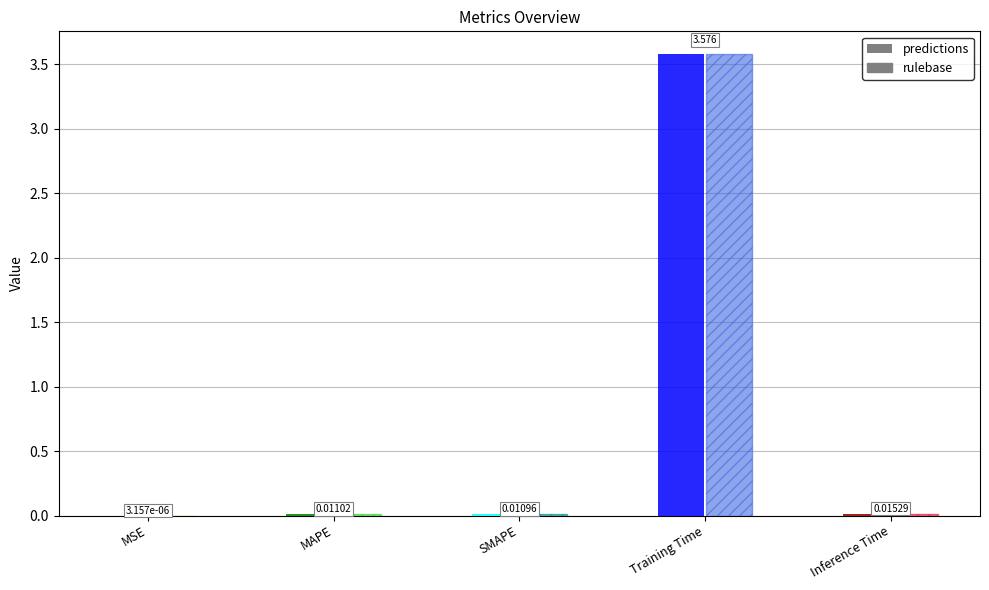

Which label corresponds to the smallest value in the chart?

MSE